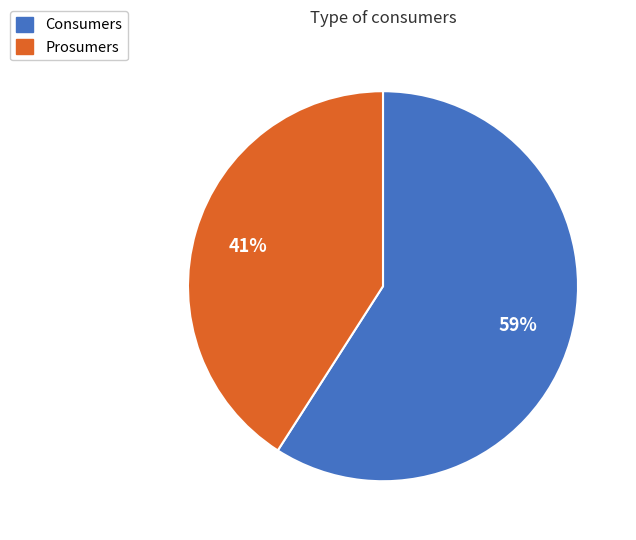

Does any single category account for the majority?

Yes